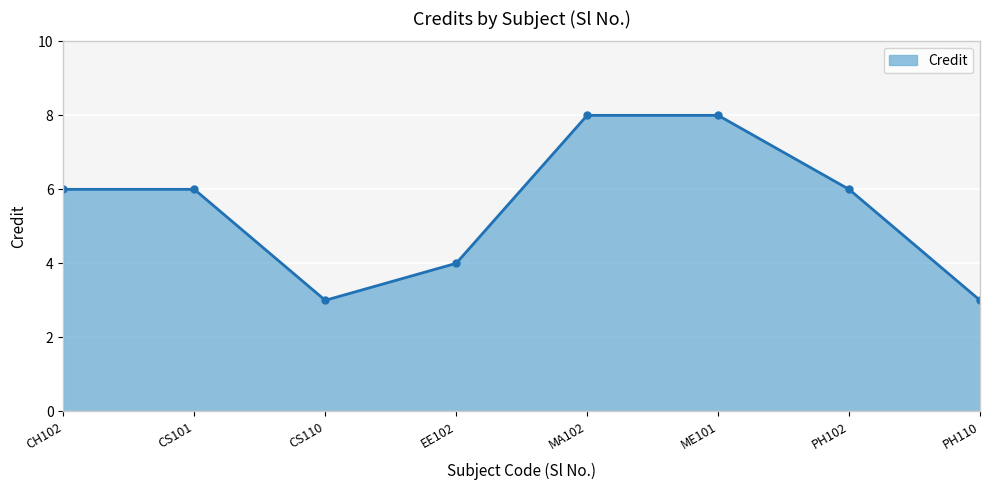

Is it true that the value at PH110 is 3?

True